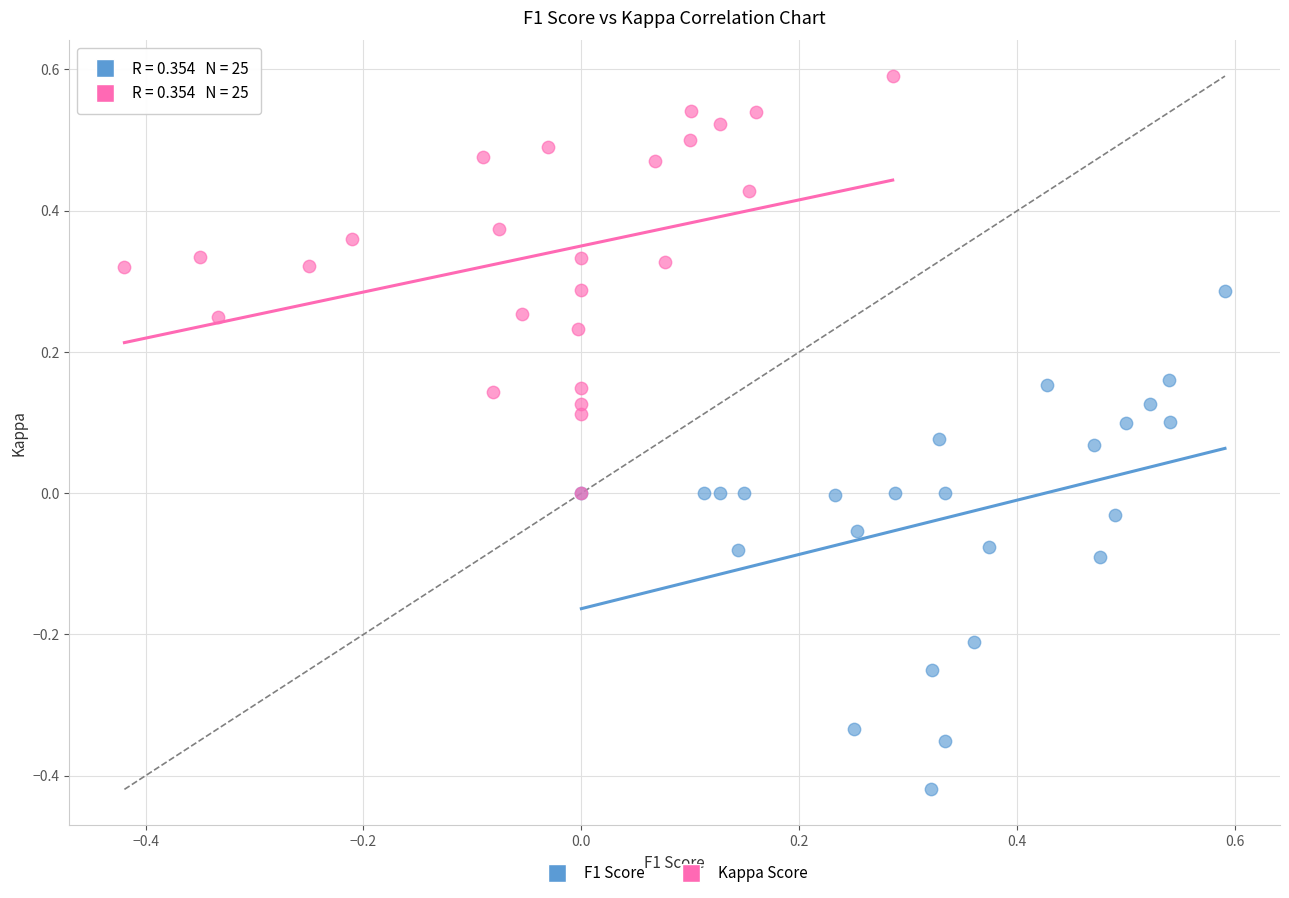

Which series contains the lowest Y value?

F1 Score